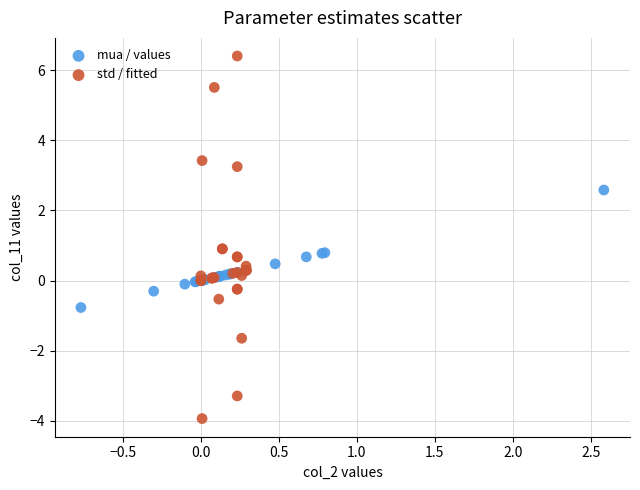

Which series reaches the maximum Y coordinate?

std / fitted